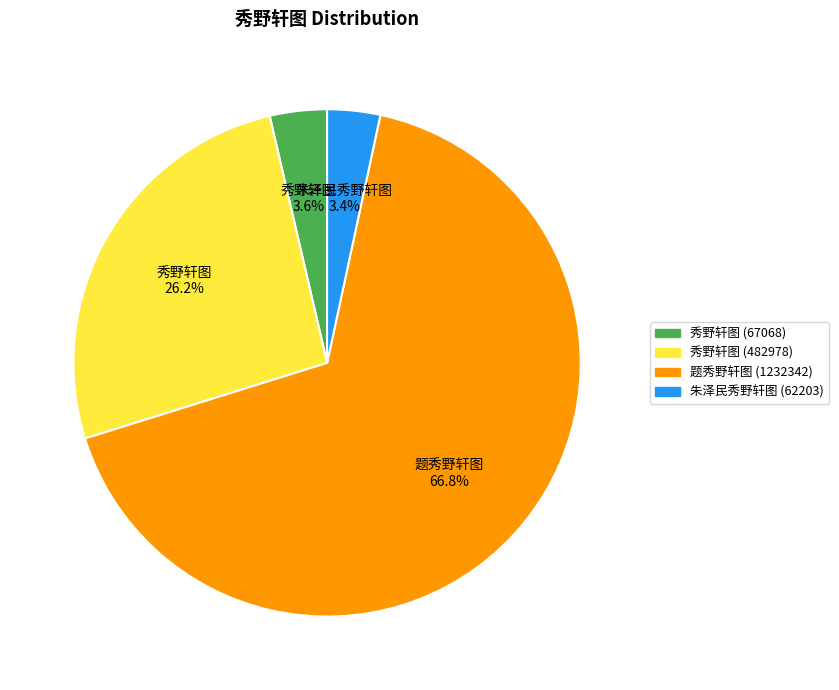

Which has a higher value, 秀野轩图 (67068) or 题秀野轩图 (1232342)?

题秀野轩图 (1232342)